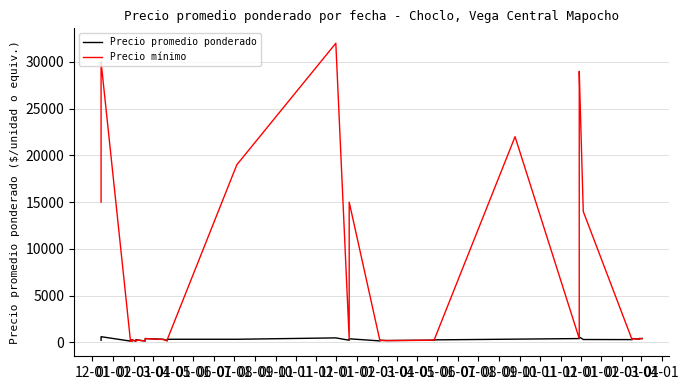

Reading left to right, what are all the values shown in this chart?

Precio promedio ponderado: 221	600	128	239	100	271	127	127	273	279	140	350	400	325	175	250	325	325	325	472	221	375	150	163	226	190	235	260	337	400	492	570	300	290	400	400	350	415	390	410
Precio mínimo: 15000	30000	100	230	100	250	100	100	250	250	130	350	400	300	150	250	300	300	19000	32000	350	15000	150	150	200	180	220	250	22000	400	28000	29000	14000	280	380	380	350	400	380	390